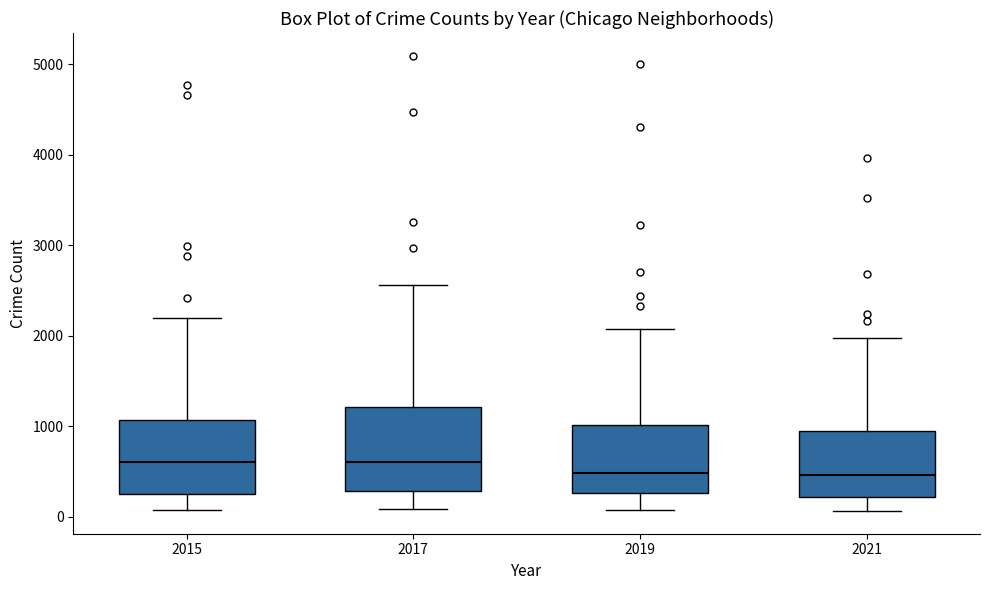

Where is the upper edge of the box at x = 2019 on the y-axis? The values are not printed on the chart, so give them approximately, as read against the axis.

1000